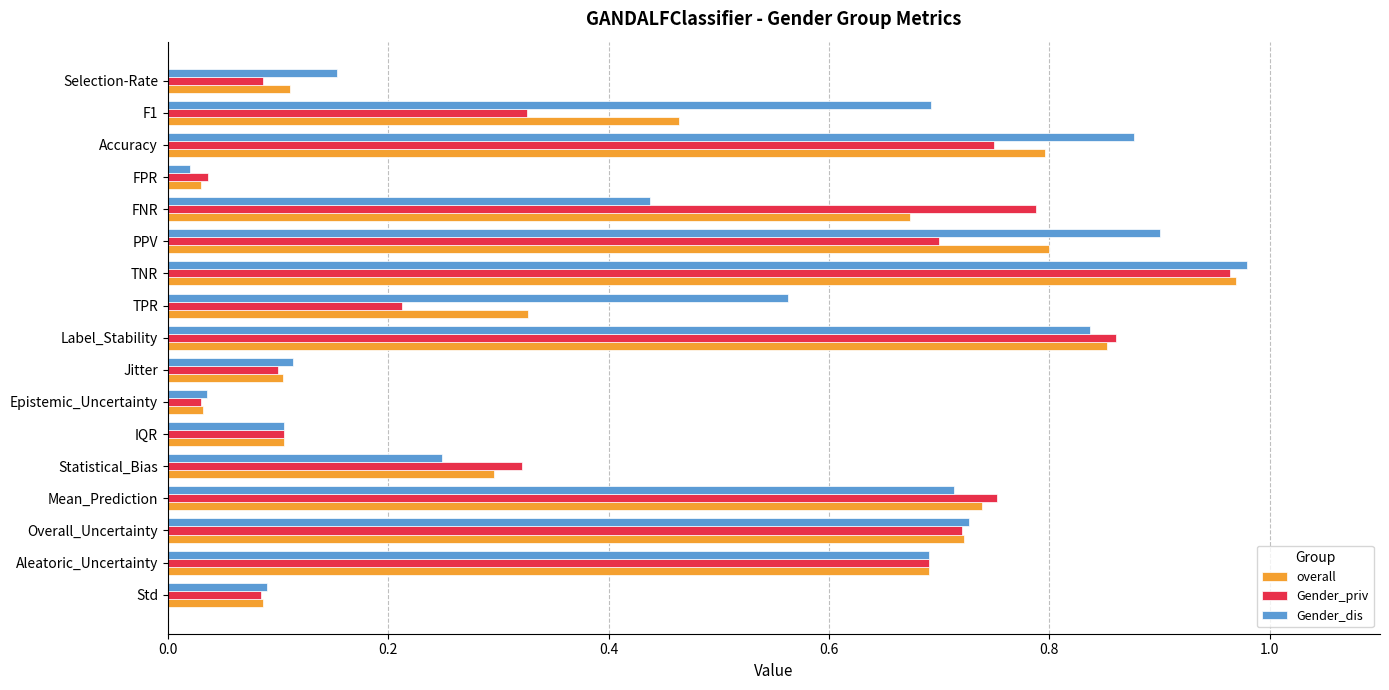

The overall series shows 1.1 at Accuracy. True or false?

False